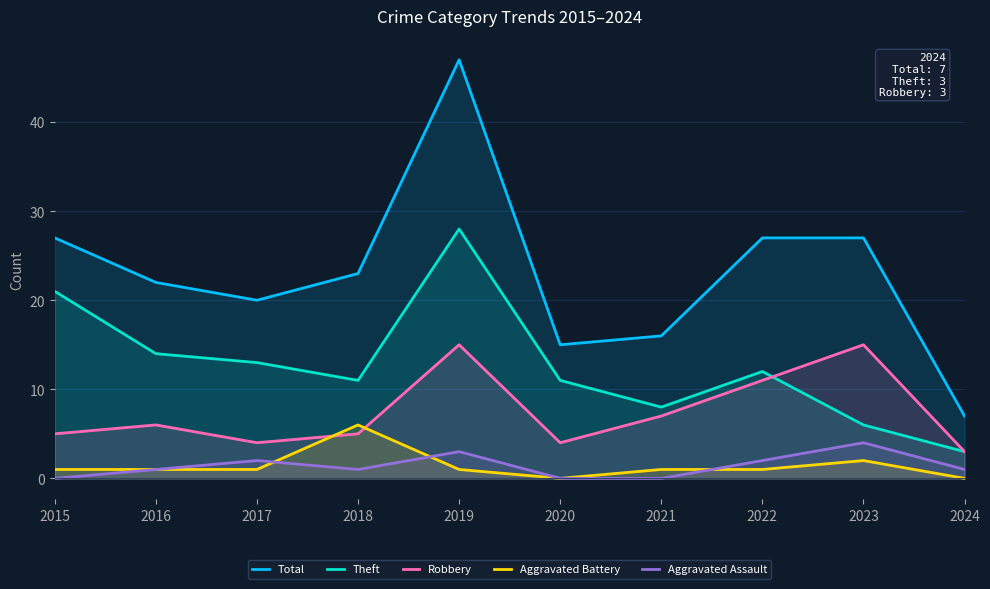

Where is Robbery nearest to the value 9?

2021